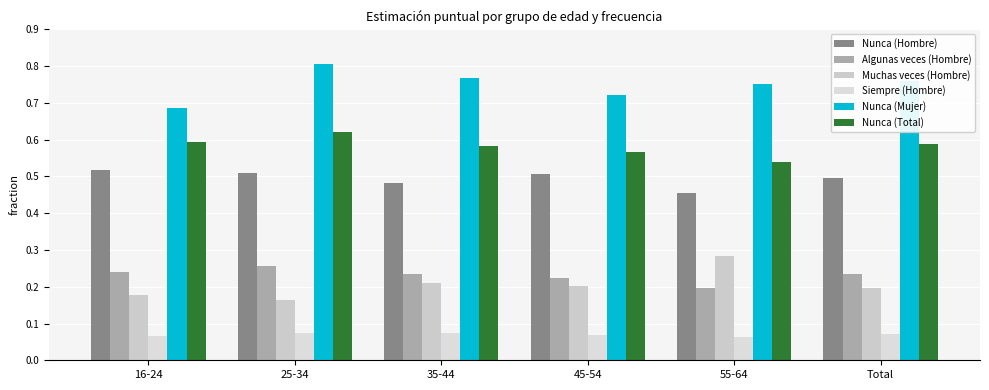

Between Total and 16-24, which is larger?

16-24